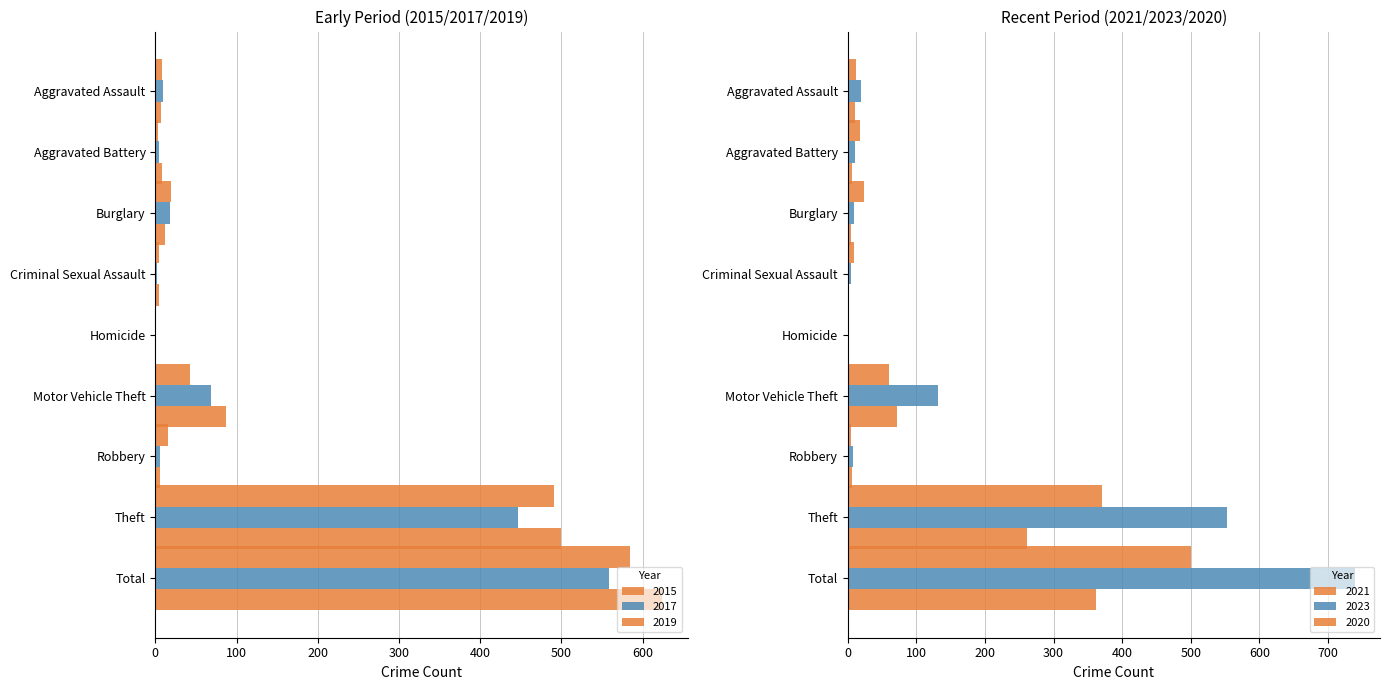

At how many categories does at least one series exceed 53?

3